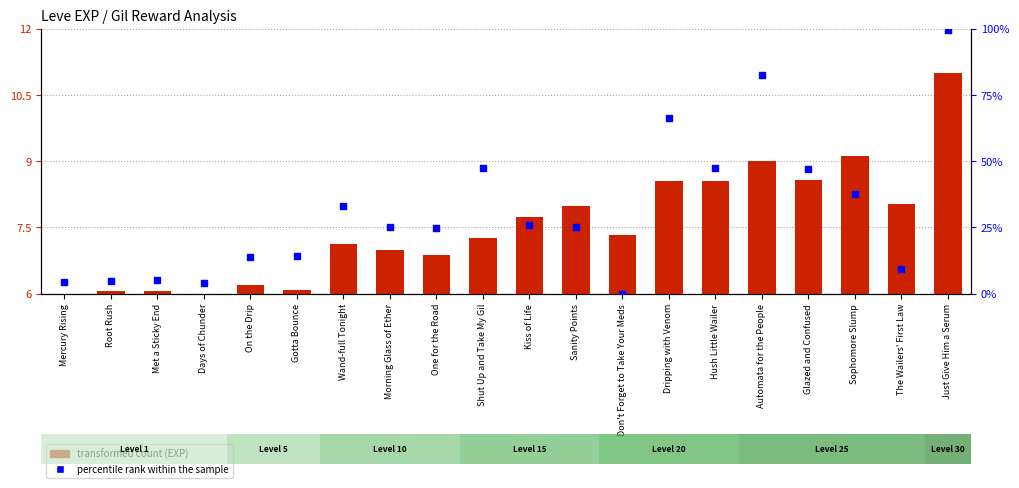

Which series contains the highest Y value?

percentile rank within the sample